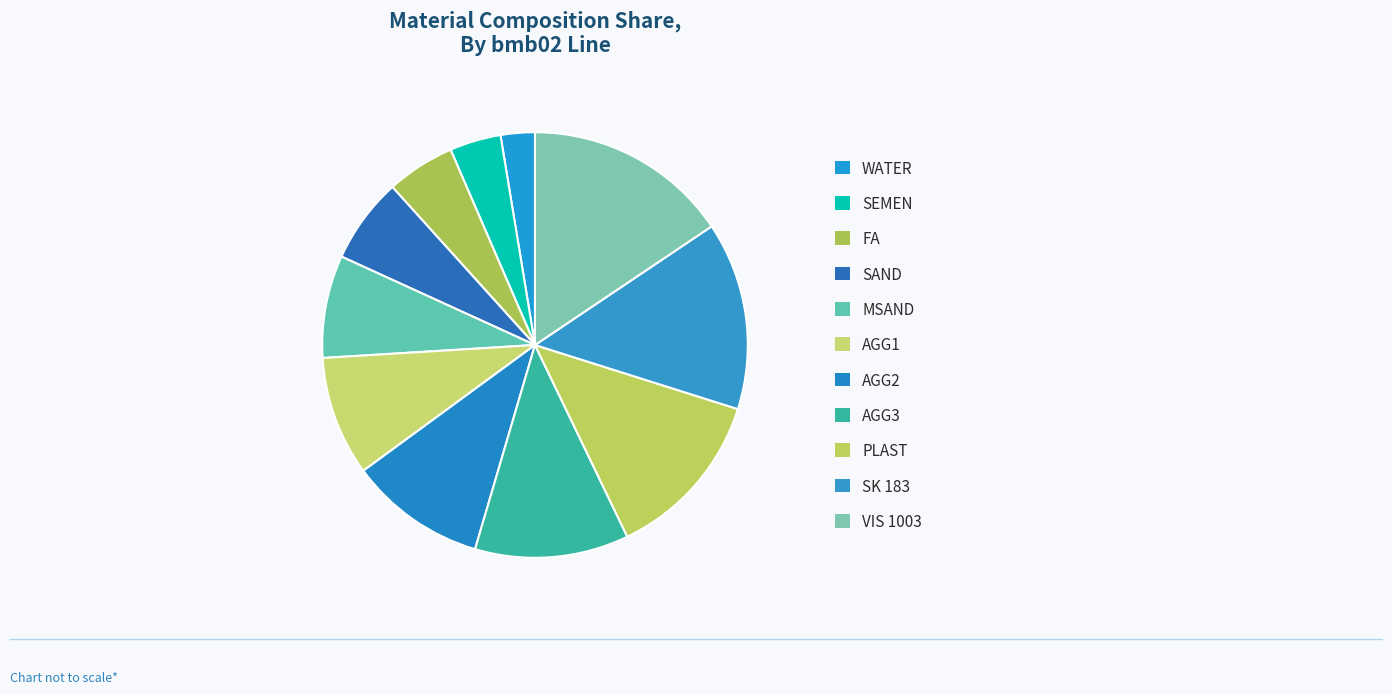

Is it true that SEMEN is 4% of the pie?

True